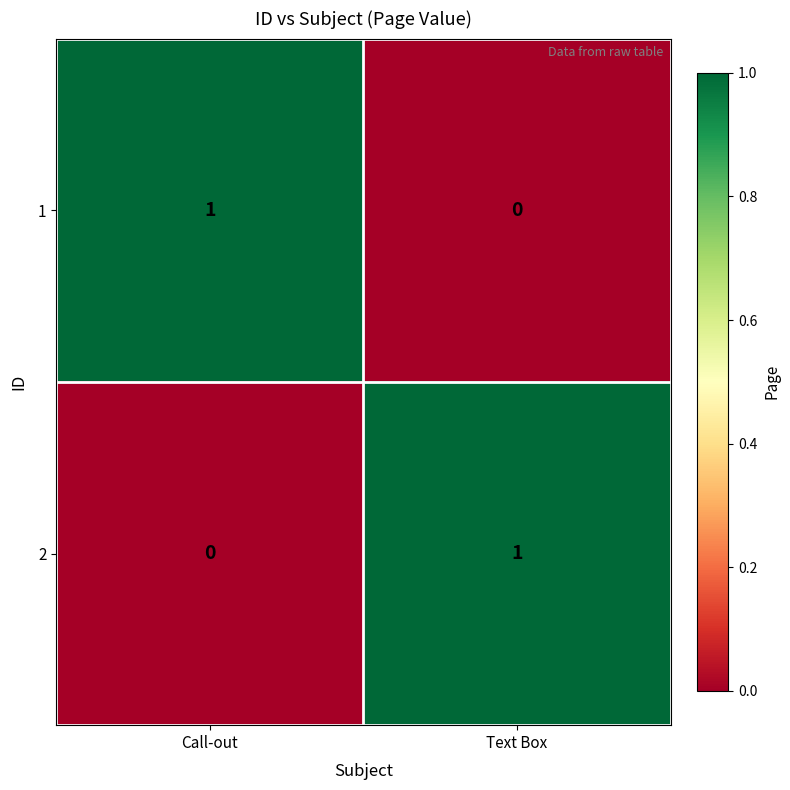

The value of 2 at Text Box is 1. True or false?

True